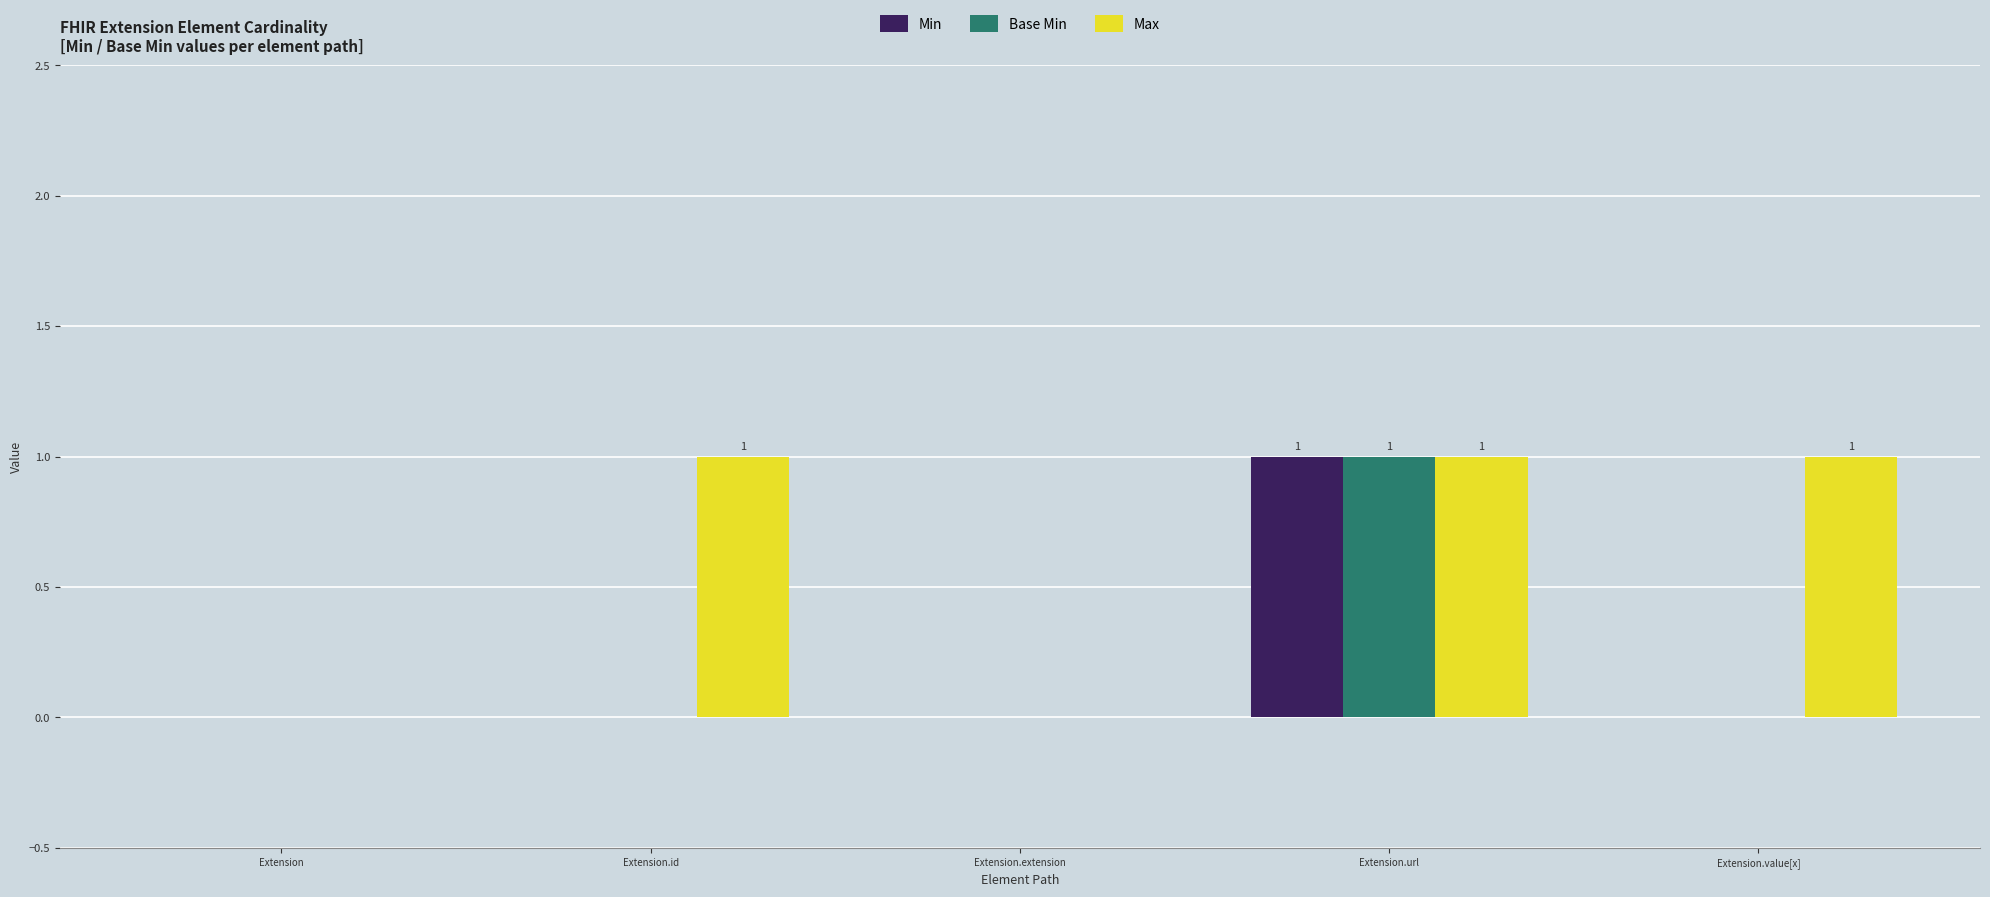

Reading left to right, extract all data points from this chart.

Min: 0	0	0	1	0
Base Min: 0	0	0	1	0
Max: 0	1	0	1	1